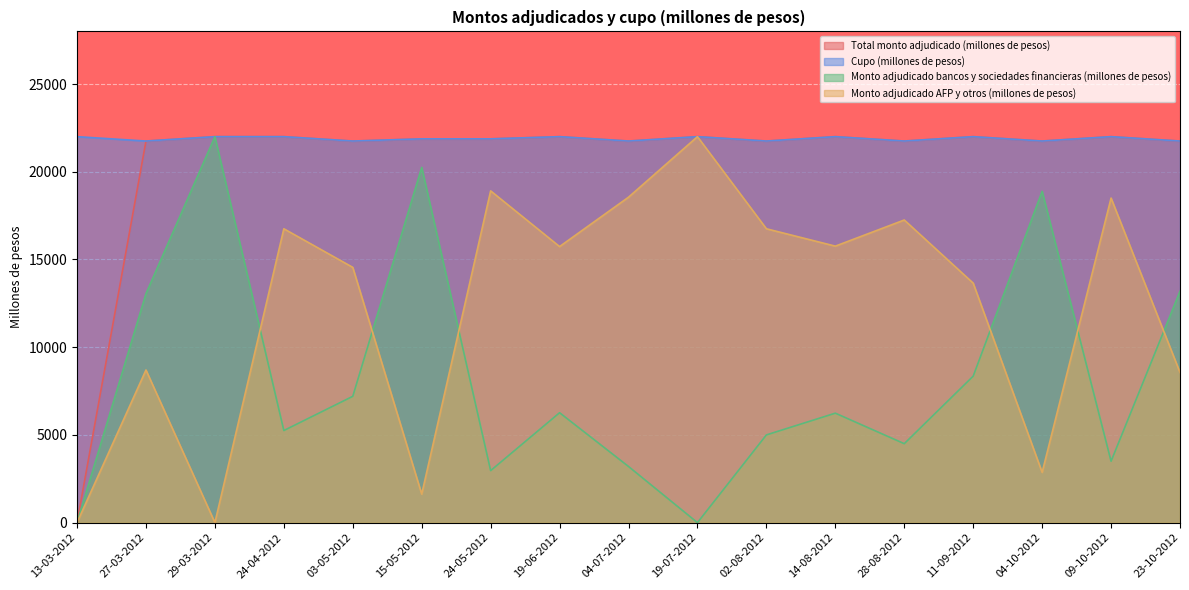

Rank the series by their maximum value, from highest to lowest.

Total monto adjudicado (millones de pesos), Cupo (millones de pesos), Monto adjudicado bancos y sociedades financieras (millones de pesos), Monto adjudicado AFP y otros (millones de pesos)